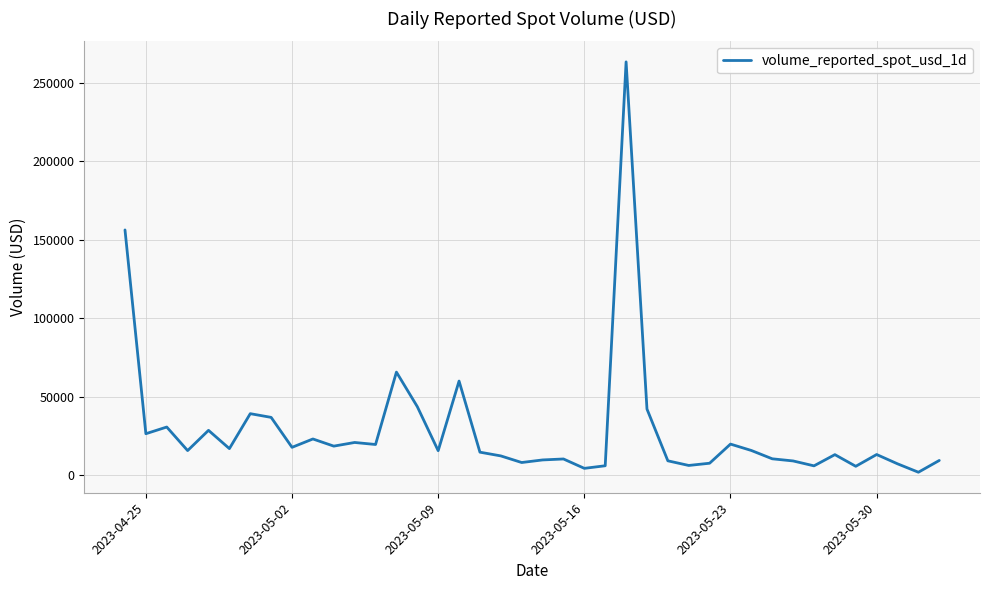

What is the difference between the maximum and minimum values?

261326.9